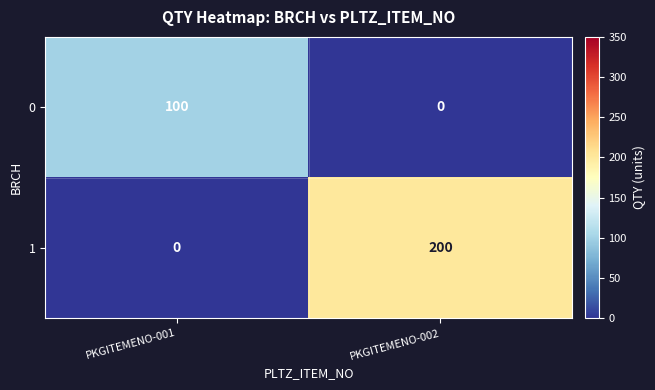

List the series in order of their peak value, highest first.

1, 0